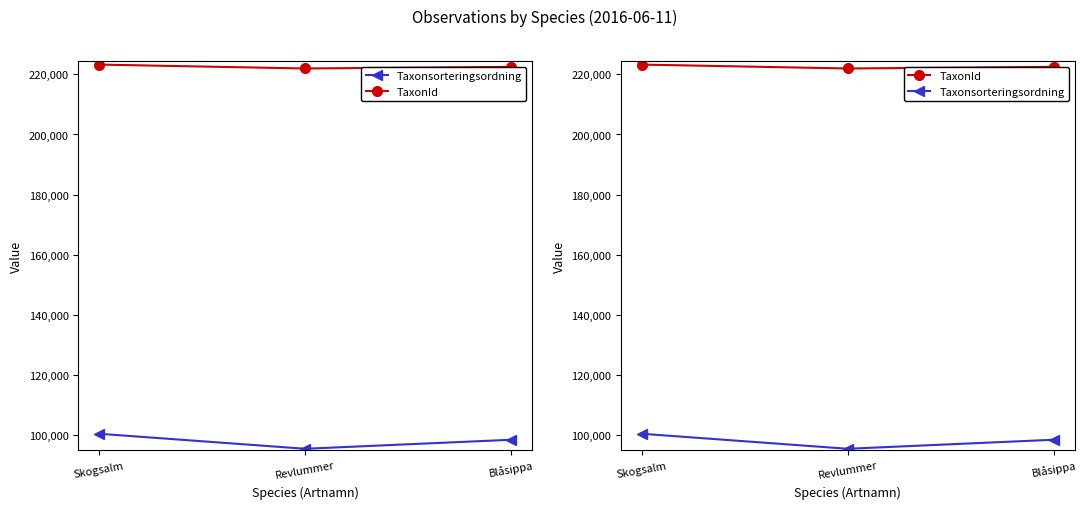

List the series in order of their peak value, highest first.

TaxonId, Taxonsorteringsordning